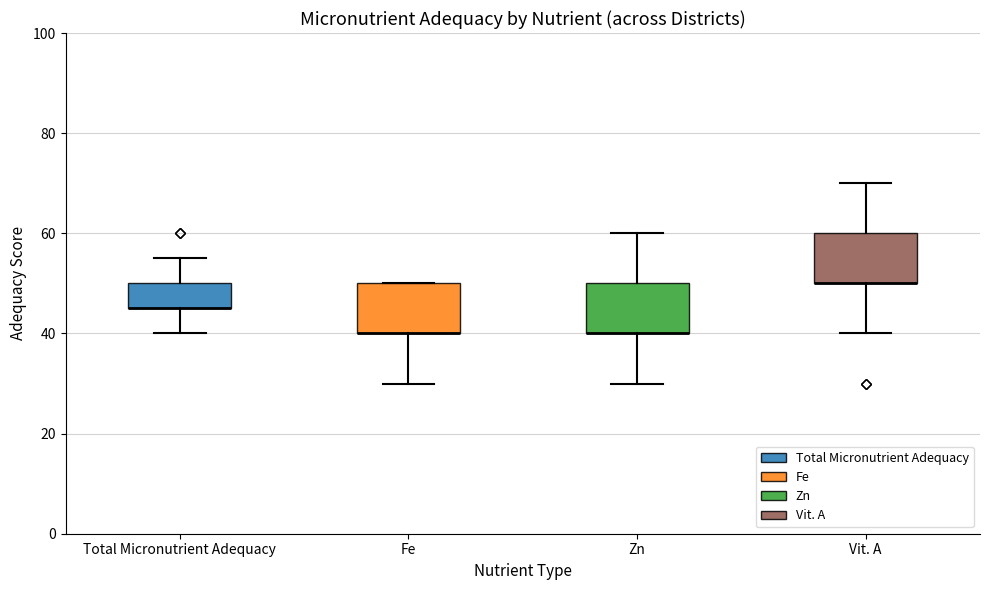

Reading left to right, transcribe this box plot: for each box, give where its median line is, the range the box spans, and where its two whiskers end, as read against the y-axis. The values are not printed on the chart, so give them approximately, as read against the axis.

Total Micronutrient Adequacy: median 46 (drawn on the box's lower edge), box 46 to 50, whiskers 40 to 56
Fe: median 40 (drawn on the box's lower edge), box 40 to 50, whiskers 30 to 50
Zn: median 40 (drawn on the box's lower edge), box 40 to 50, whiskers 30 to 60
Vit. A: median 50 (drawn on the box's lower edge), box 50 to 60, whiskers 40 to 70